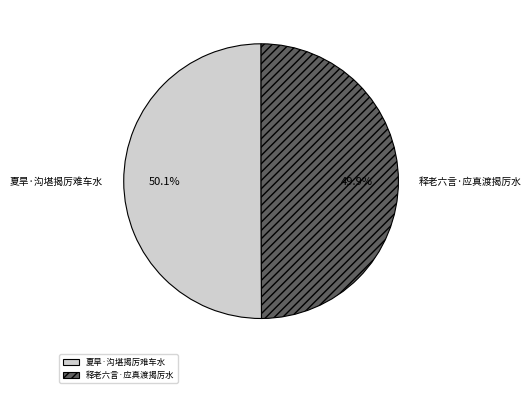

To the nearest percent, what portion does 释老六言·应真渡揭厉水 represent?

50%